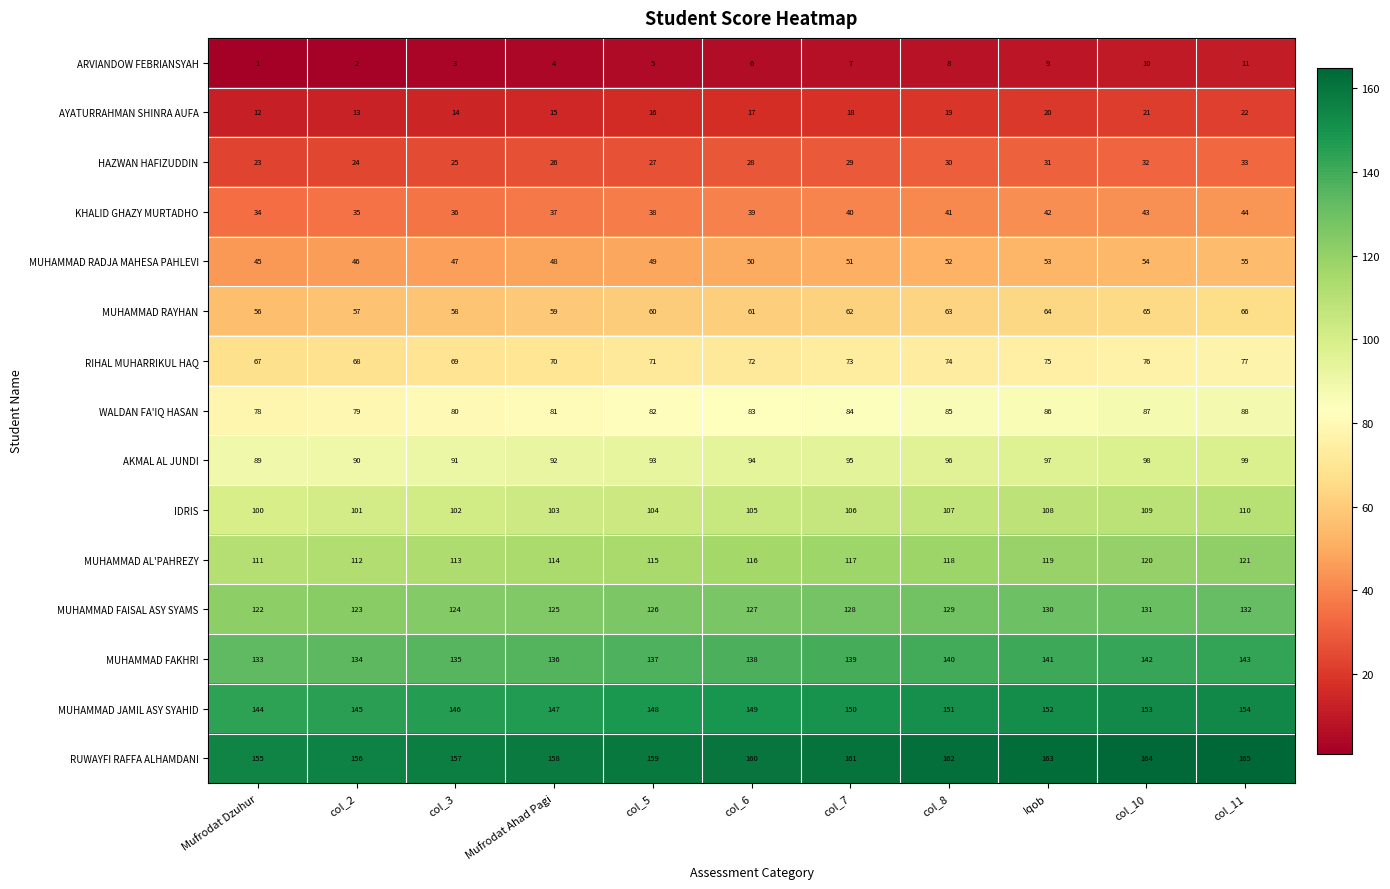

What is the spread (max minus min) of values at Mufrodat Ahad Pagi?

154